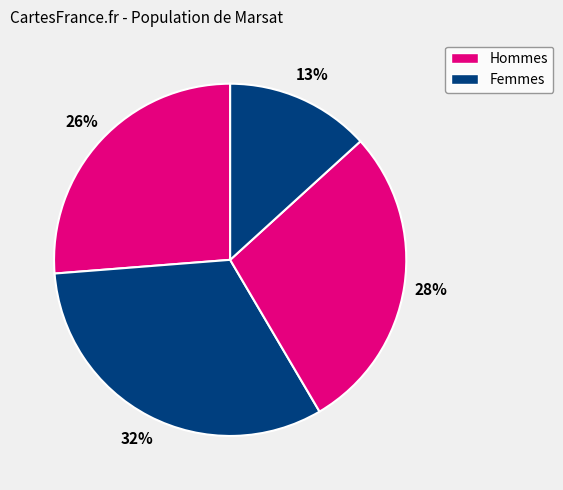

How many slices are in this pie chart?

4